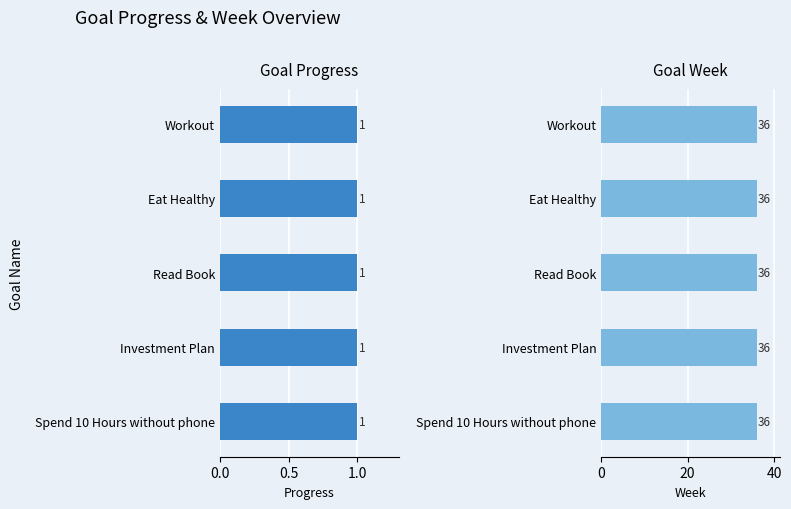

Are the bars horizontal?

Yes